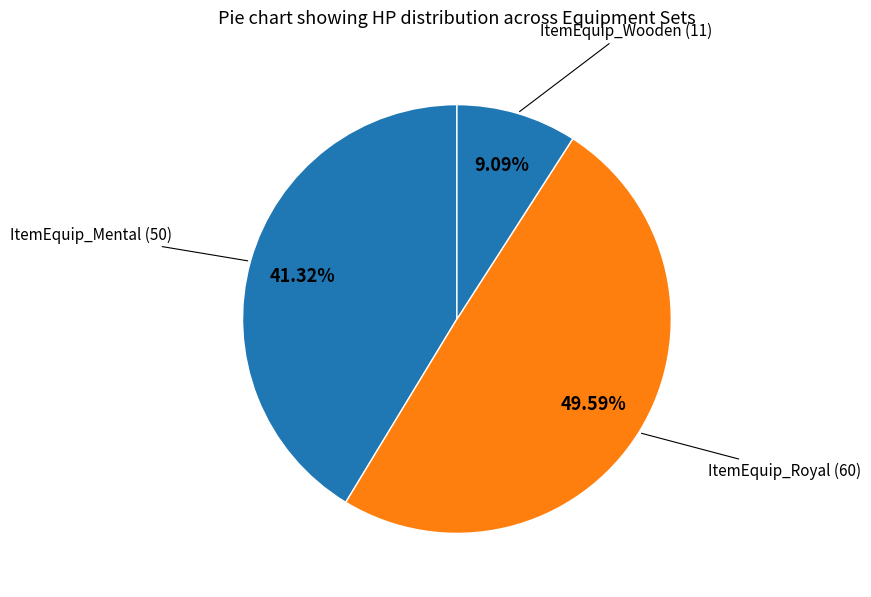

Which category has the smallest portion of the pie?

ItemEquip_Wooden